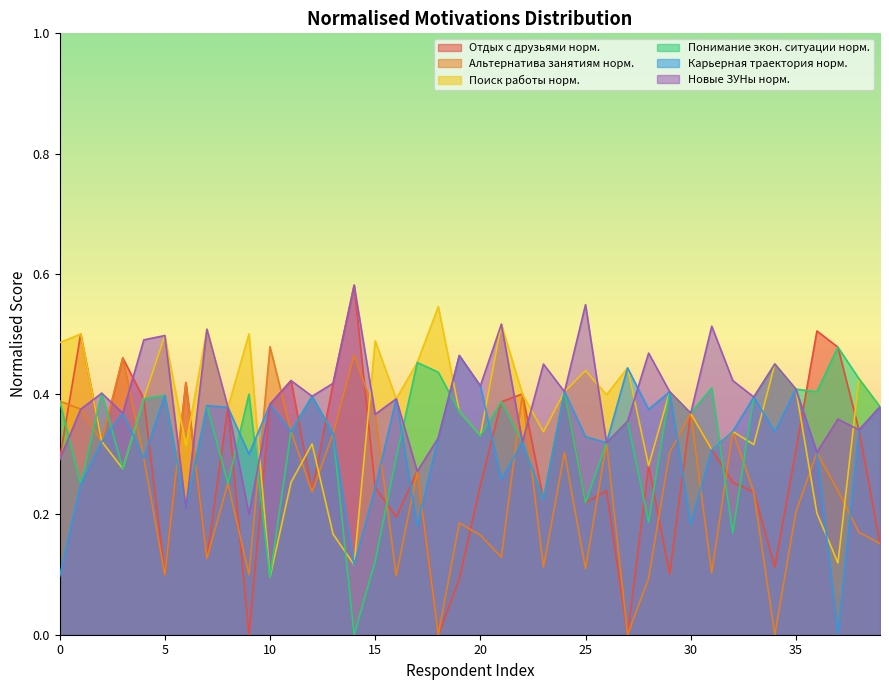

What is the total value across all series at 14?

1.9